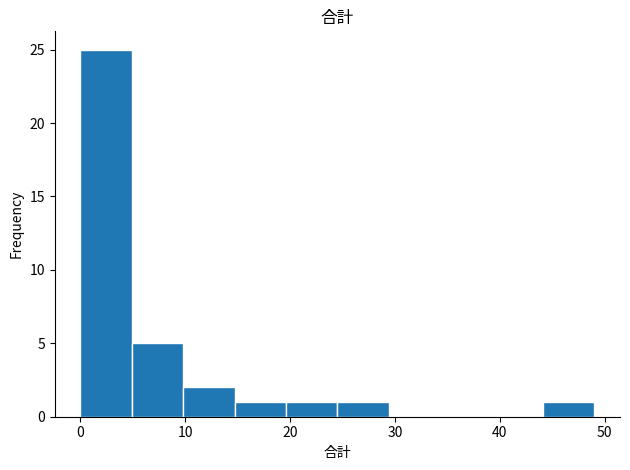

Reading left to right, transcribe this chart: for each bar, give the range it covers on the x-axis and its height. Neither the bar edges nor the heights are printed on the chart, so give them approximately, as read against the axes.

0.0 to 4.9: 25
4.9 to 9.8: 5
9.8 to 14.7: 2
14.7 to 19.6: 1
19.6 to 24.5: 1
24.5 to 29.4: 1
29.4 to 34.3: 0
34.3 to 39.2: 0
39.2 to 44.1: 0
44.1 to 49.0: 1